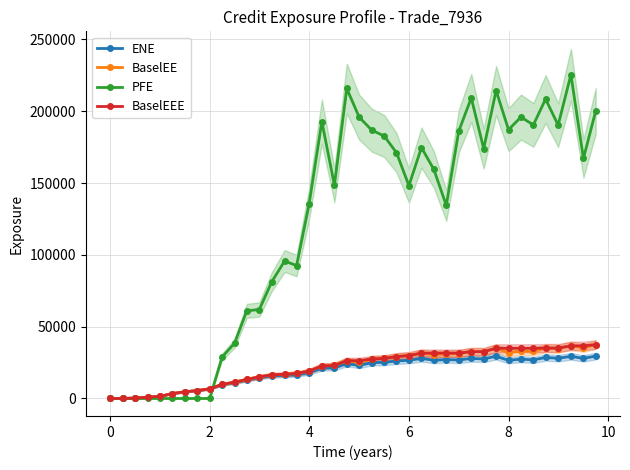

The value of PFE at 0 is 130558.3. True or false?

False